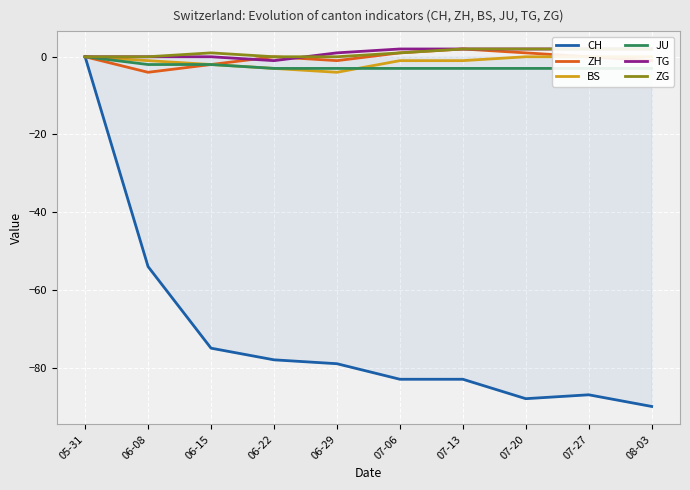

At which category does the chart reach its peak across all series?

07-13